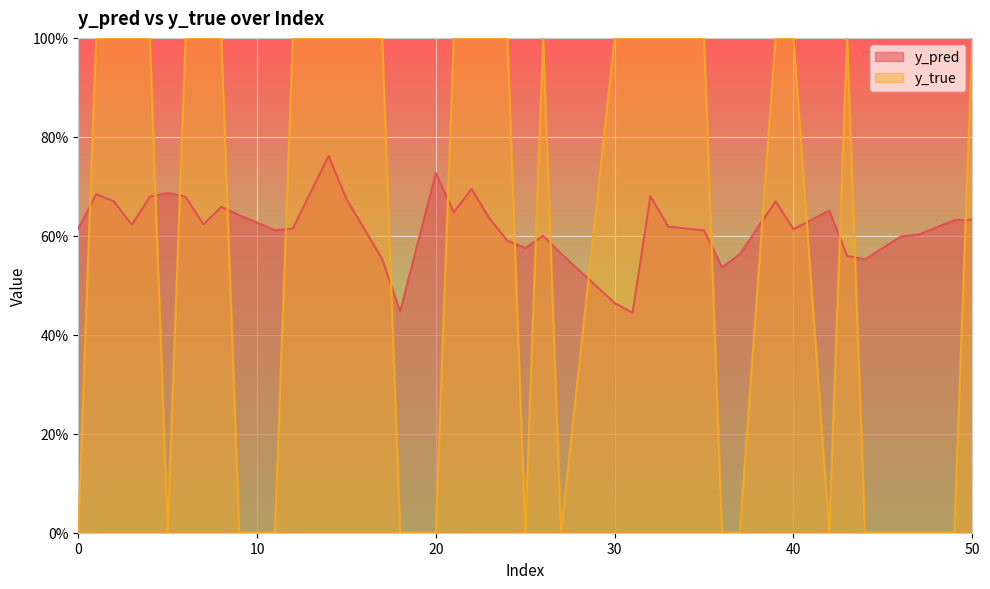

At how many categories does at least one series exceed 0?

40